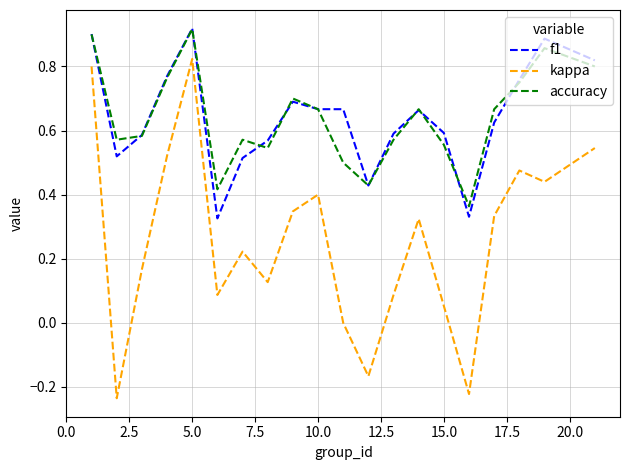

True or false: kappa and f1 intersect in this chart.

False